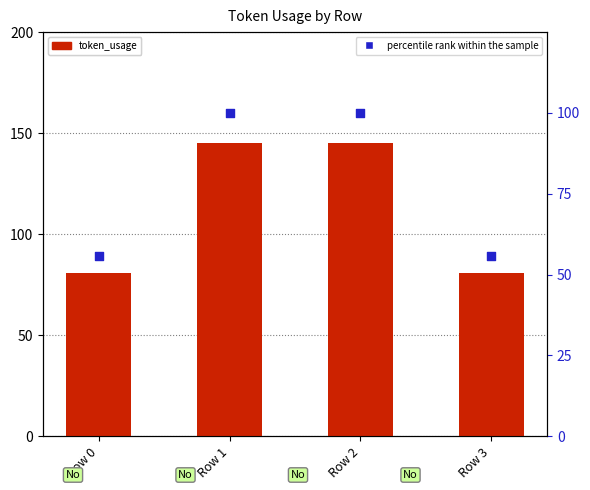

Is the value of percentile rank within the sample at Row 1 greater than the value of token_usage at Row 2?

No